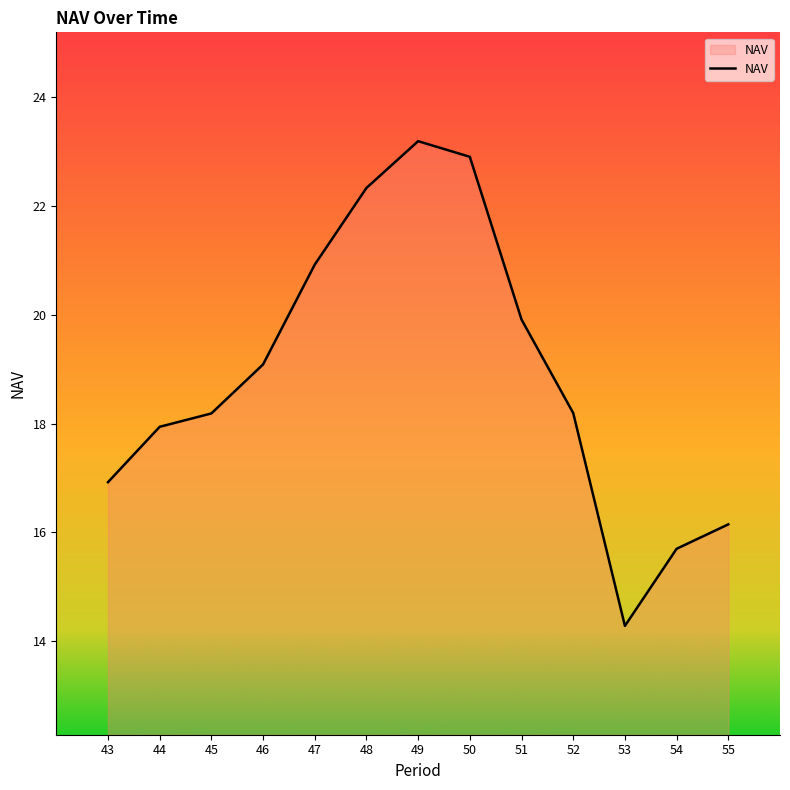

Reading left to right, transcribe all the data shown in this chart.

16.9	17.9	18.2	19.1	20.9	22.3	23.2	22.9	19.9	18.2	14.3	15.7	16.1